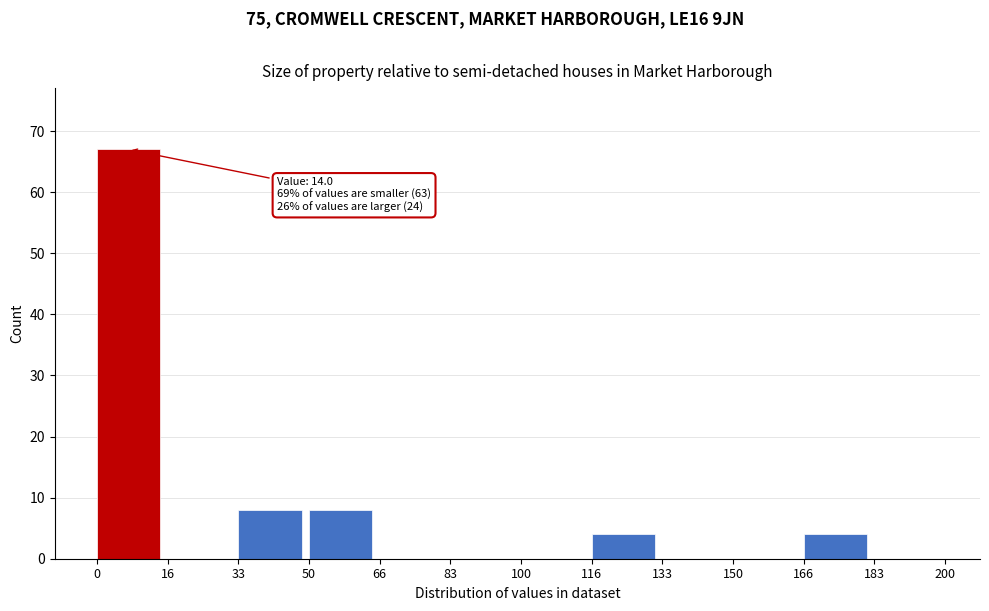

Over which range of the x-axis is the bar tallest?

0 to 16